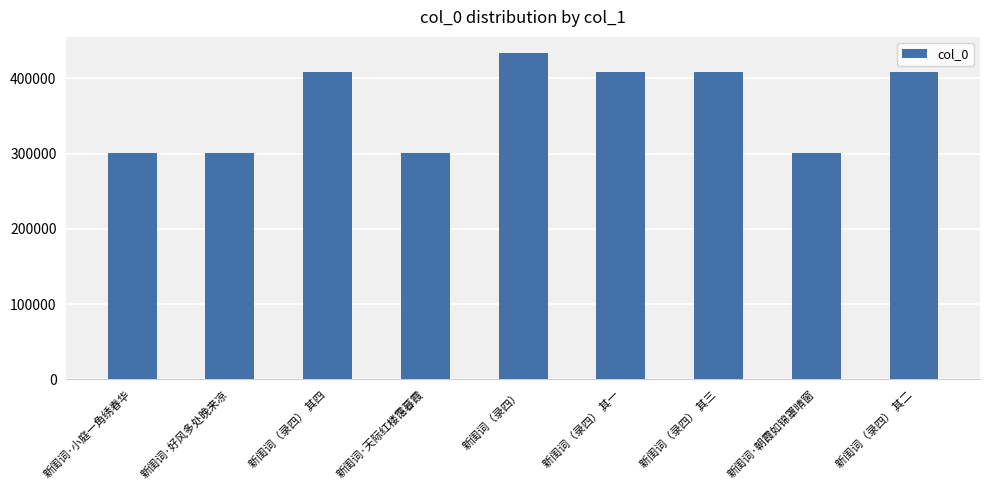

How many categories are shown in the chart?

9